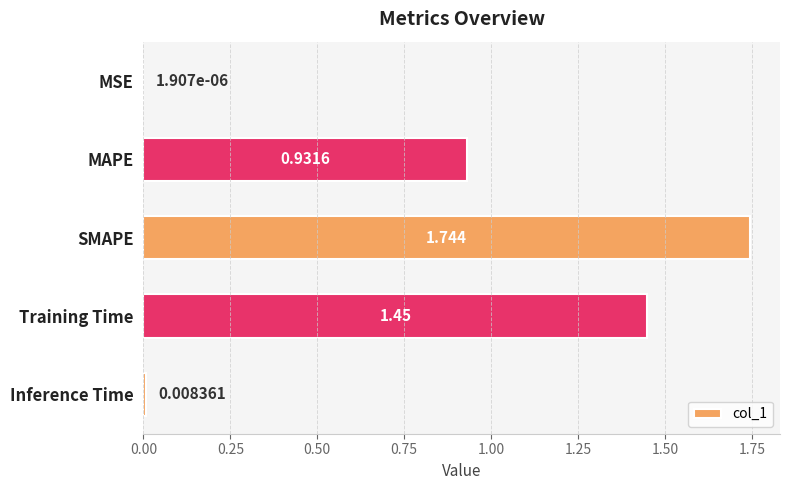

At which category does the chart reach its peak across all series?

SMAPE